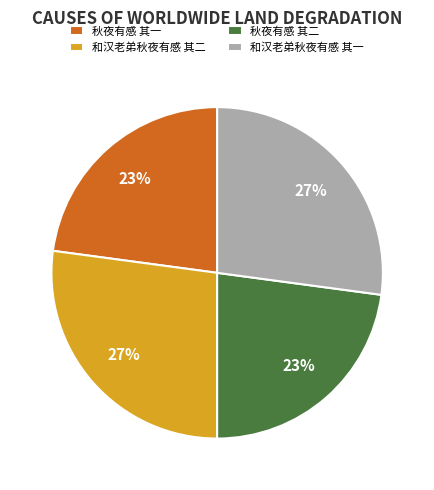

Approximately how many times larger is the value at 和汉老弟秋夜有感 其二 compared to 秋夜有感 其二?

1.2